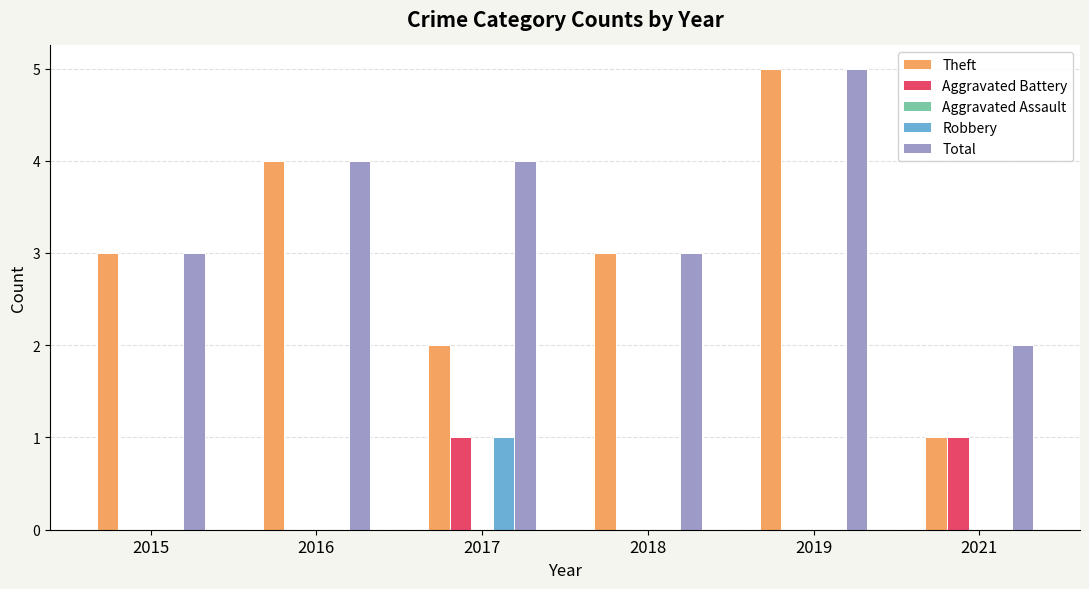

Count the number of categories in the chart.

6